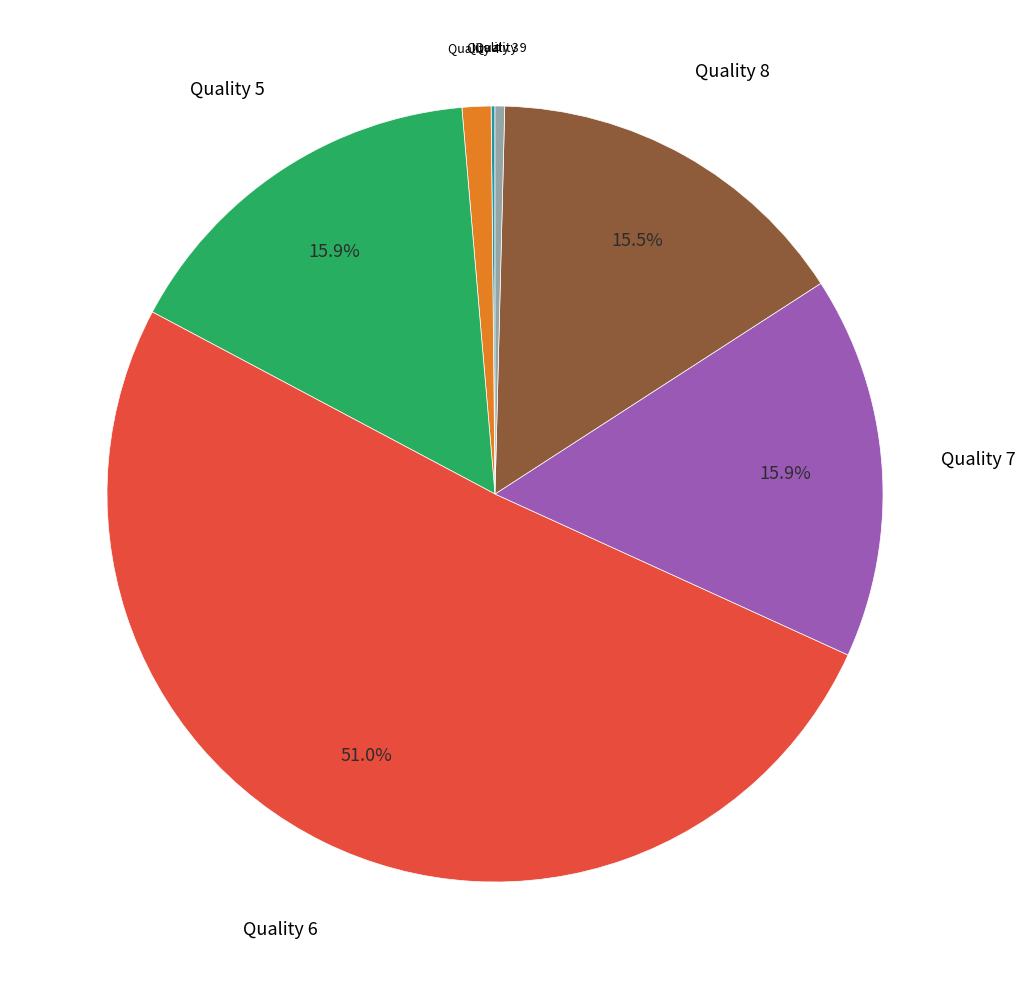

Which category has the biggest portion of the pie?

Quality 6